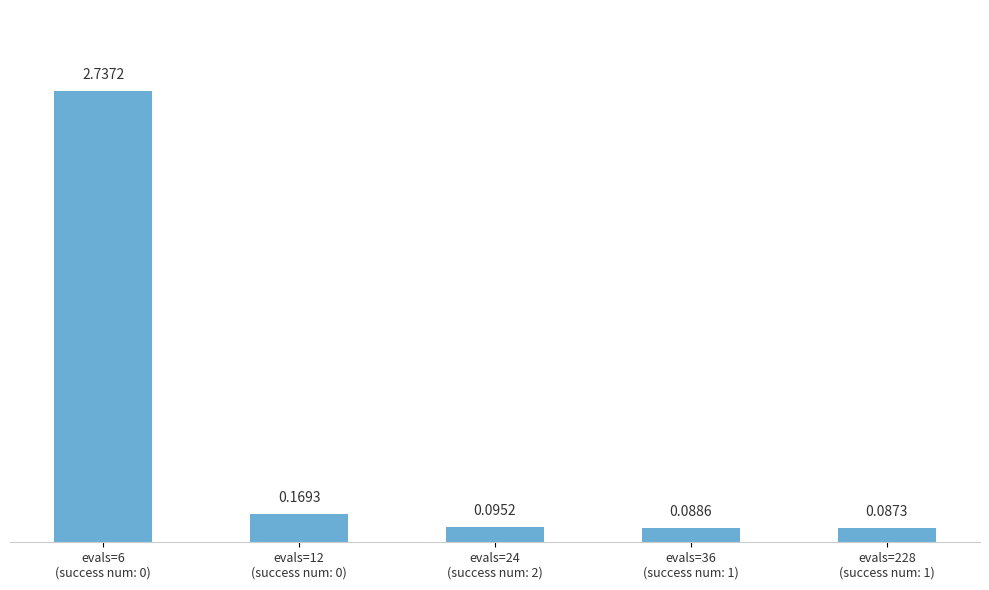

Rank the categories by value from lowest to highest.

evals=228
(success num: 1), evals=36
(success num: 1), evals=24
(success num: 2), evals=12
(success num: 0), evals=6
(success num: 0)